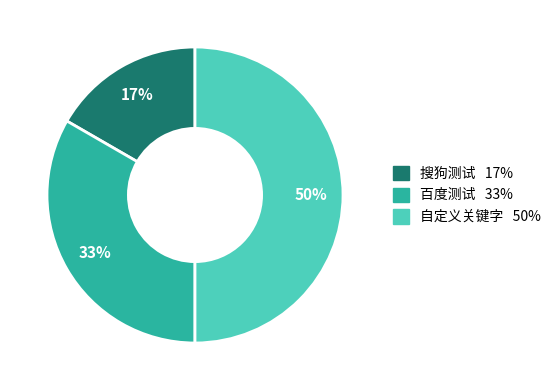

The 自定义关键字 slice represents 44% of the pie. True or false?

False